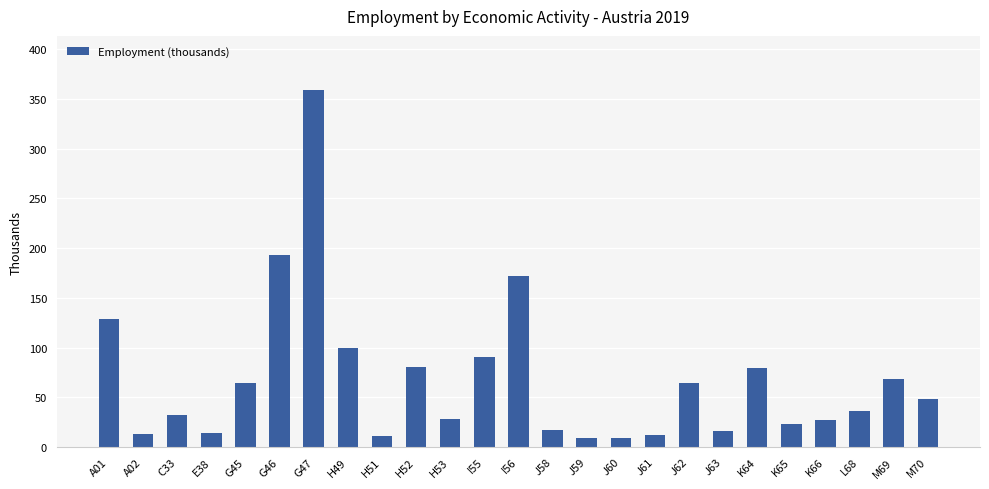

Is it true that the value at H51 is 10.6?

True